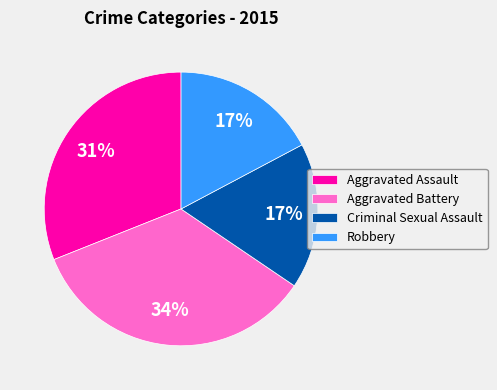

Approximately how many times larger is the value at Aggravated Battery compared to Aggravated Assault?

1.1